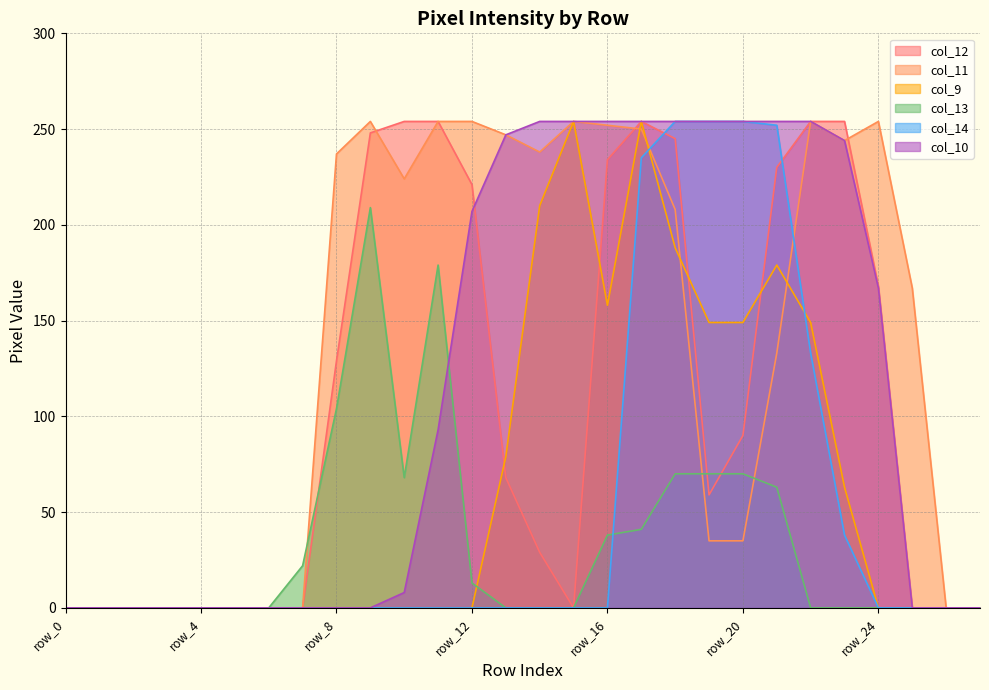

Reading left to right, extract all data points from this chart.

col_12: row_0=0	row_1=0	row_2=0	row_3=0	row_4=0	row_5=0	row_6=0	row_7=0	row_8=129	row_9=248	row_10=254	row_11=254	row_12=221	row_13=68	row_14=29	row_15=0	row_16=234	row_17=254	row_18=245	row_19=59	row_20=90	row_21=230	row_22=254	row_23=254	row_24=168	row_25=0	row_26=0	row_27=0
col_11: row_0=0	row_1=0	row_2=0	row_3=0	row_4=0	row_5=0	row_6=0	row_7=0	row_8=237	row_9=254	row_10=224	row_11=254	row_12=254	row_13=247	row_14=238	row_15=254	row_16=252	row_17=250	row_18=208	row_19=35	row_20=35	row_21=133	row_22=254	row_23=244	row_24=254	row_25=167	row_26=0	row_27=0
col_9: row_0=0	row_1=0	row_2=0	row_3=0	row_4=0	row_5=0	row_6=0	row_7=0	row_8=0	row_9=0	row_10=0	row_11=0	row_12=0	row_13=79	row_14=210	row_15=254	row_16=158	row_17=254	row_18=188	row_19=149	row_20=149	row_21=179	row_22=149	row_23=63	row_24=0	row_25=0	row_26=0	row_27=0
col_13: row_0=0	row_1=0	row_2=0	row_3=0	row_4=0	row_5=0	row_6=0	row_7=22	row_8=104	row_9=209	row_10=68	row_11=179	row_12=13	row_13=0	row_14=0	row_15=0	row_16=38	row_17=41	row_18=70	row_19=70	row_20=70	row_21=63	row_22=0	row_23=0	row_24=0	row_25=0	row_26=0	row_27=0
col_14: row_0=0	row_1=0	row_2=0	row_3=0	row_4=0	row_5=0	row_6=0	row_7=0	row_8=0	row_9=0	row_10=0	row_11=0	row_12=0	row_13=0	row_14=0	row_15=0	row_16=0	row_17=235	row_18=254	row_19=254	row_20=254	row_21=252	row_22=133	row_23=38	row_24=0	row_25=0	row_26=0	row_27=0
col_10: row_0=0	row_1=0	row_2=0	row_3=0	row_4=0	row_5=0	row_6=0	row_7=0	row_8=0	row_9=0	row_10=8	row_11=93	row_12=207	row_13=247	row_14=254	row_15=254	row_16=254	row_17=254	row_18=254	row_19=254	row_20=254	row_21=254	row_22=254	row_23=244	row_24=167	row_25=0	row_26=0	row_27=0